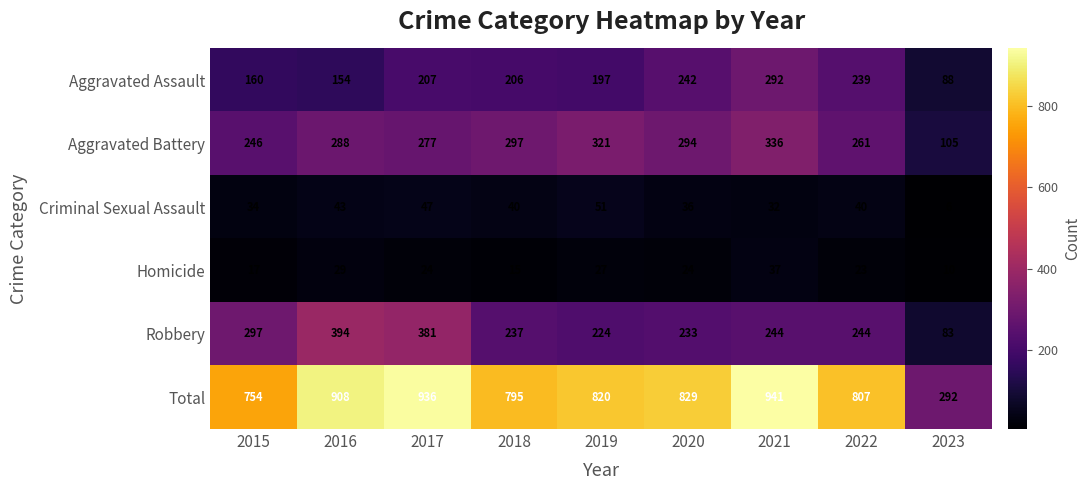

How many categories are shown in the chart?

9